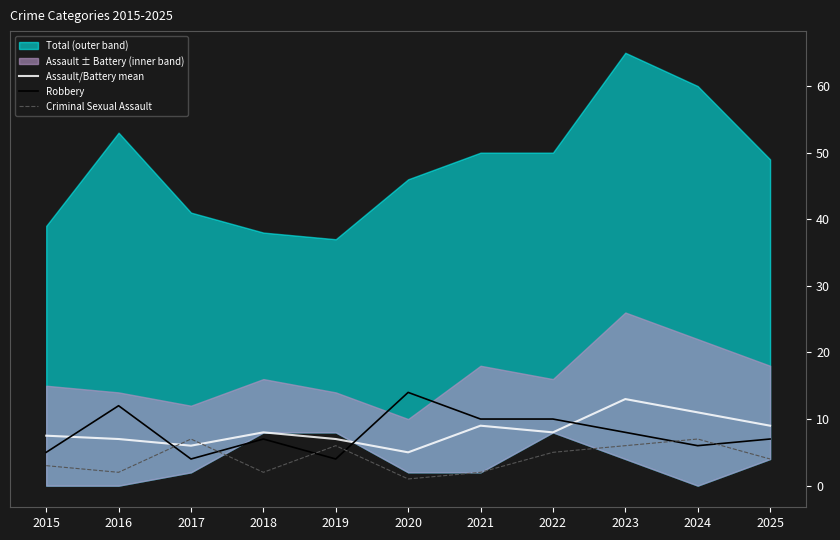

What is the sum of the Criminal Sexual Assault values at 2015 and 2019?

9.0